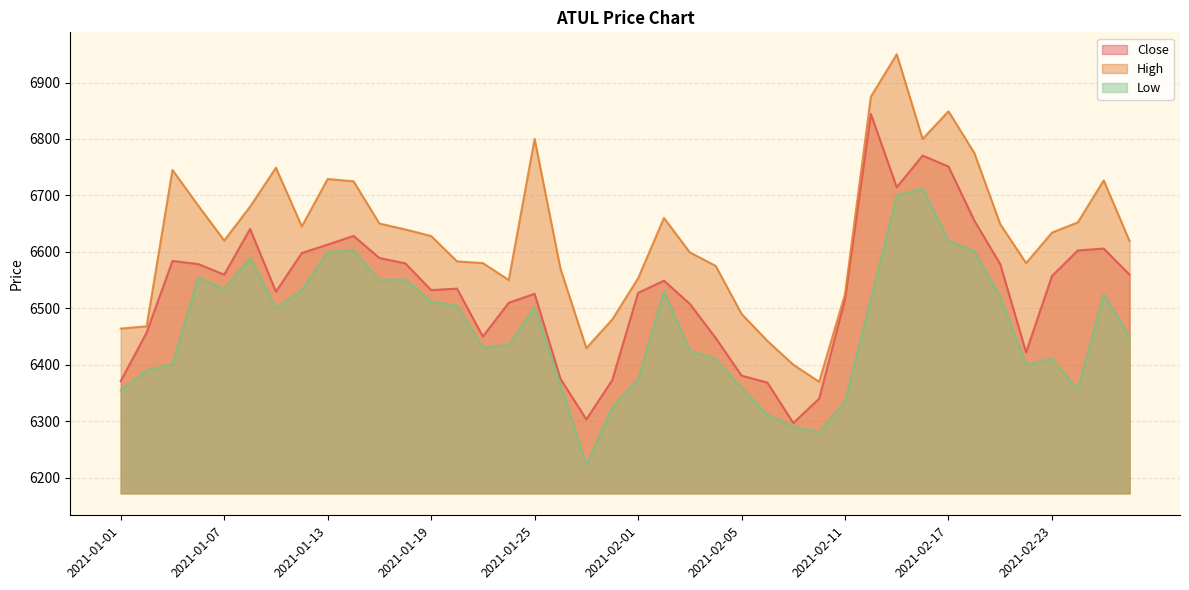

What is the average value of the Low series?

6464.5